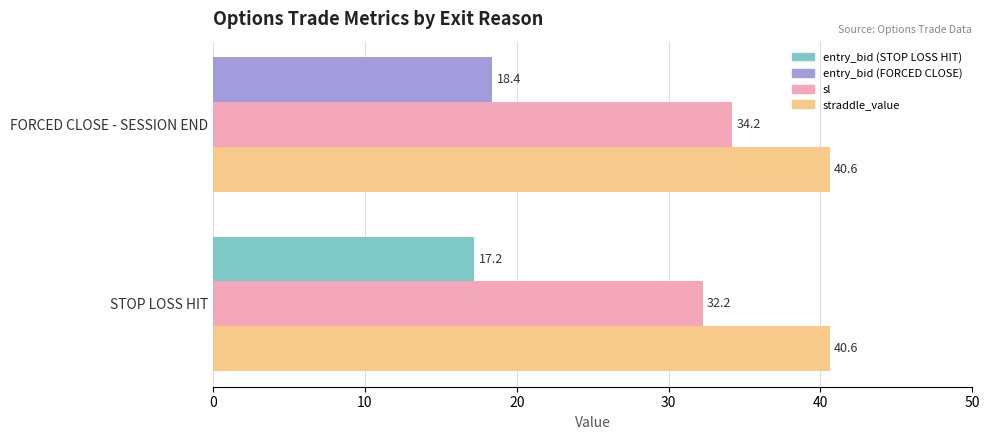

What is the total value across all series at STOP LOSS HIT?

90.0